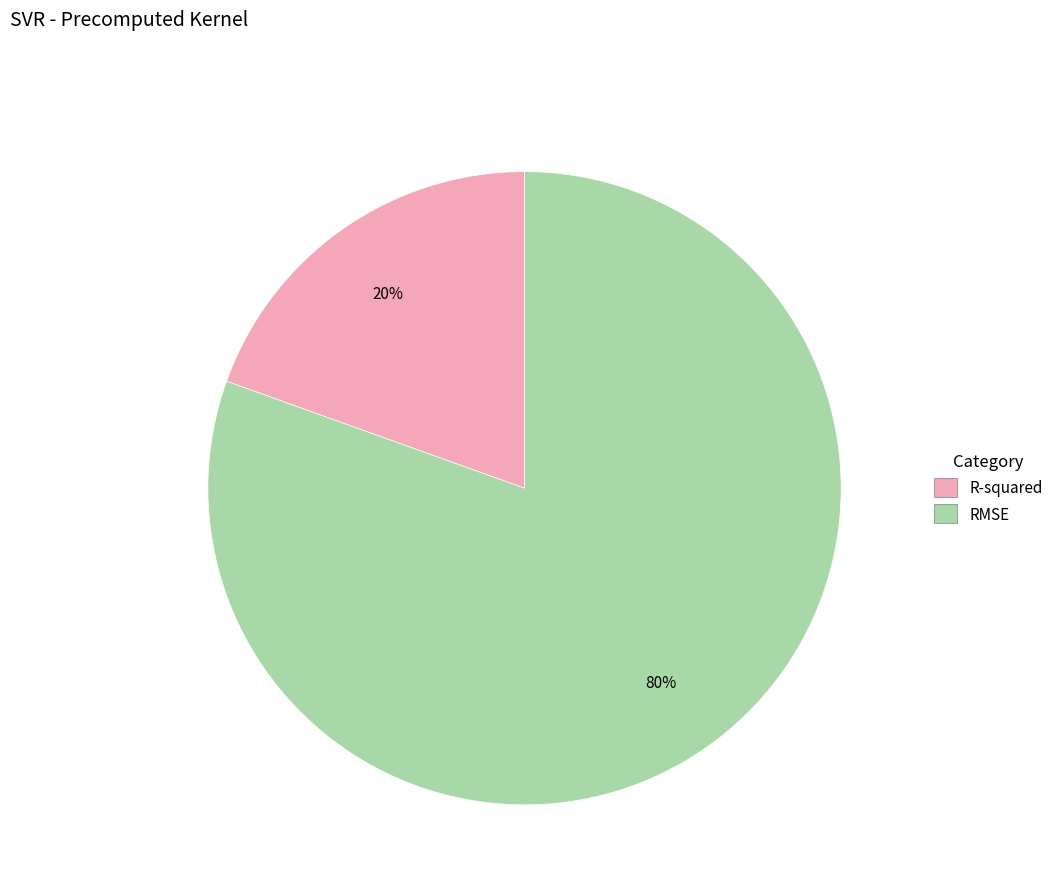

Count the number of slices in the pie.

2